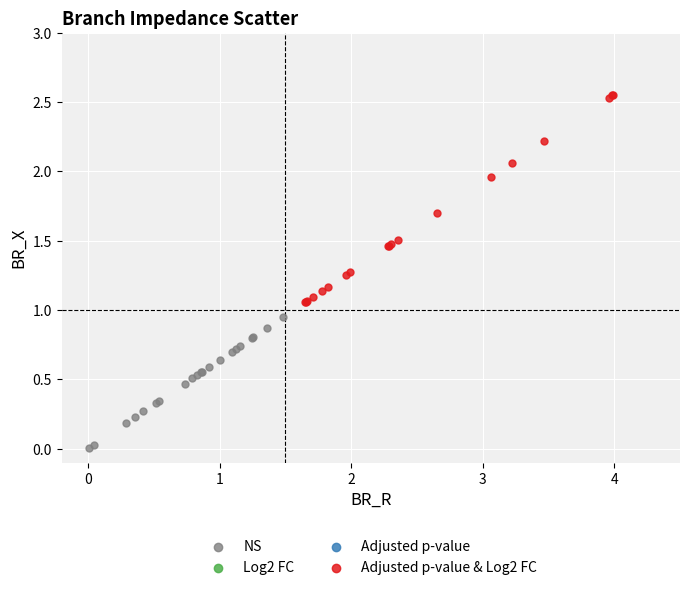

Which series reaches the maximum Y coordinate?

Adjusted p-value & Log2 FC